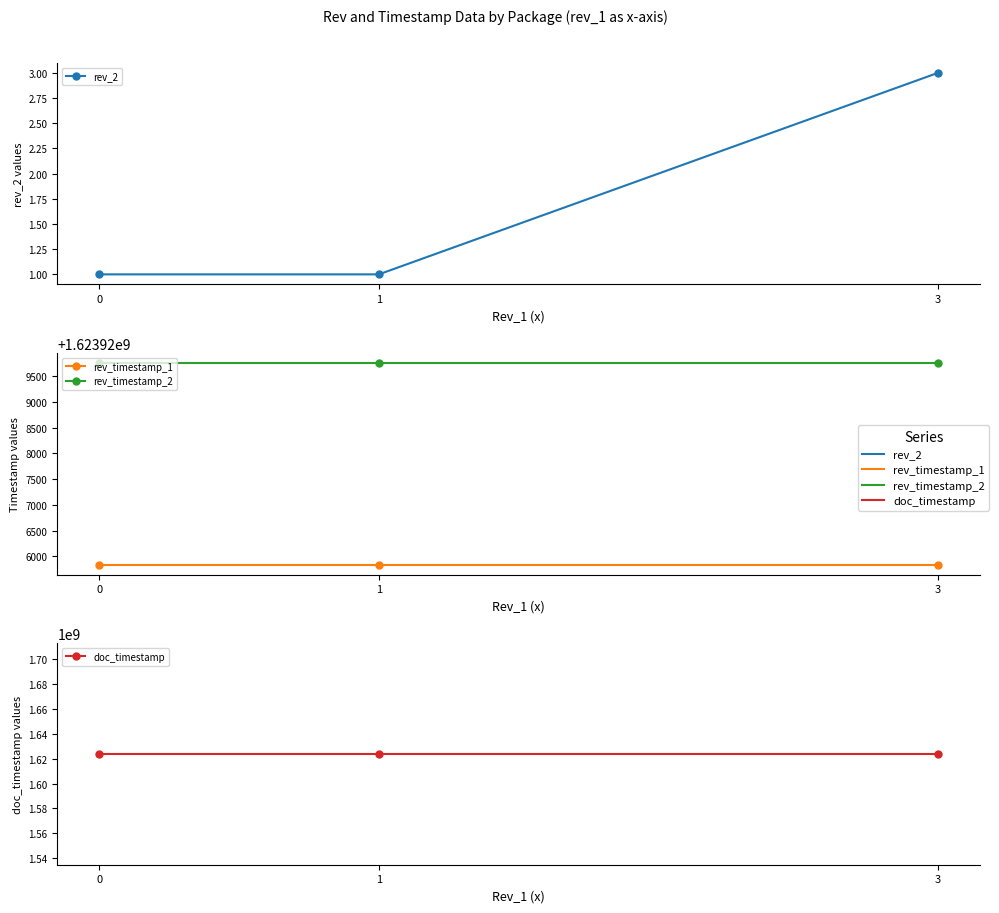

Rank the categories by rev_timestamp_2 value from highest to lowest.

0, 1, 3